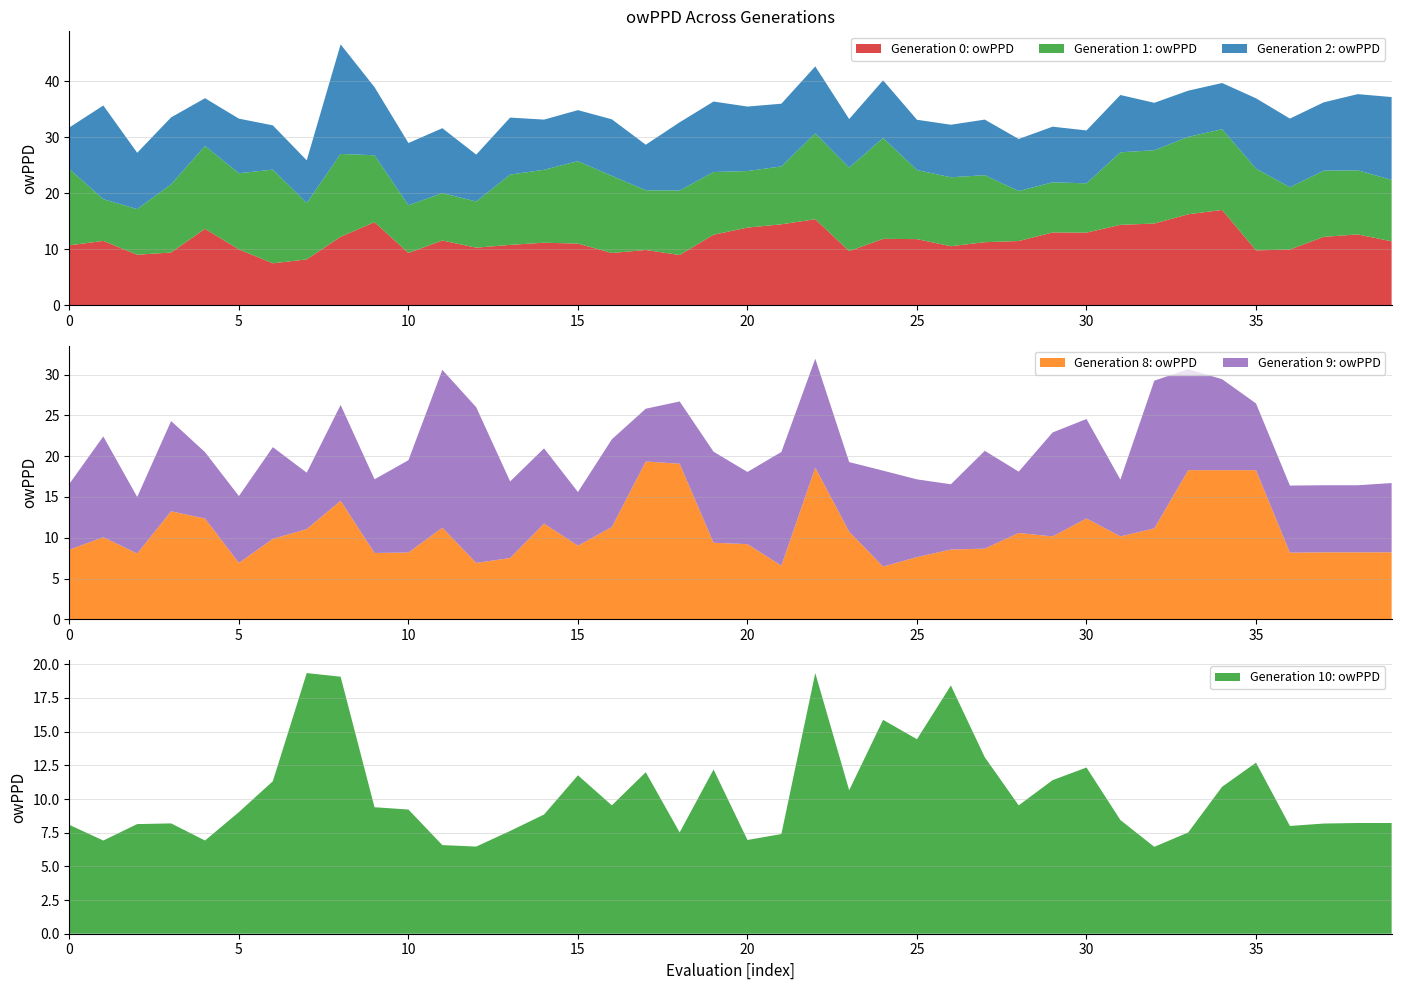

Reading left to right, transcribe all the data shown in this chart.

Generation 0: owPPD: 10.7	11.5	9.0	9.4	13.6	9.9	7.5	8.2	12.2	14.8	9.3	11.5	10.2	10.8	11.1	11.0	9.3	9.8	8.9	12.6	13.8	14.4	15.3	9.6	11.8	11.8	10.5	11.2	11.4	13.0	12.9	14.3	14.6	16.2	17.0	9.8	9.9	12.2	12.6	11.4
Generation 1: owPPD: 13.6	7.5	8.2	12.2	14.8	13.6	16.8	10.1	14.8	12.0	8.5	8.5	8.3	12.6	13.0	14.7	13.8	10.7	11.5	11.2	10.1	10.3	15.3	14.9	18.0	12.3	12.3	12.0	8.9	9.0	8.8	13.0	13.1	13.8	14.4	14.6	11.1	11.8	11.5	11.0
Generation 2: owPPD: 7.5	16.8	10.1	12.0	8.5	9.8	7.9	7.6	19.6	12.2	11.1	11.6	8.4	10.2	9.0	9.1	10.1	8.2	12.2	12.6	11.5	11.2	12.0	8.7	10.3	9.0	9.4	9.9	9.3	9.9	9.5	10.2	8.5	8.3	8.3	12.6	12.3	12.2	13.6	14.8
Generation 8: owPPD: 8.5	10.1	8.1	13.2	12.4	6.9	9.9	11.1	14.5	8.1	8.2	11.2	6.9	7.5	11.7	9.0	11.3	19.4	19.1	9.4	9.2	6.6	18.6	10.8	6.5	7.6	8.6	8.7	10.6	10.2	12.4	10.2	11.2	18.3	18.3	18.3	8.2	8.2	8.2	8.2
Generation 9: owPPD: 8.1	12.4	6.9	11.1	8.1	8.2	11.2	6.9	11.7	9.0	11.3	19.4	19.1	9.4	9.2	6.6	10.8	6.5	7.6	11.2	8.8	13.9	13.3	8.5	11.8	9.5	8.0	12.0	7.5	12.7	12.2	7.0	18.1	12.4	11.2	8.2	8.2	8.2	8.2	8.5
Generation 10: owPPD: 8.1	6.9	8.1	8.2	6.9	9.0	11.3	19.4	19.1	9.4	9.2	6.6	6.5	7.6	8.8	11.8	9.5	12.0	7.5	12.2	7.0	7.4	19.4	10.7	15.9	14.4	18.4	13.1	9.5	11.4	12.3	8.4	6.5	7.5	10.9	12.7	8.0	8.2	8.2	8.2